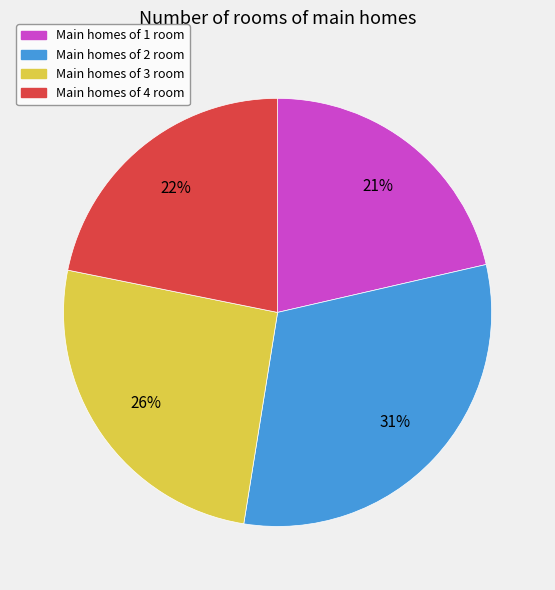

Is there any slice that represents more than half of the pie?

No